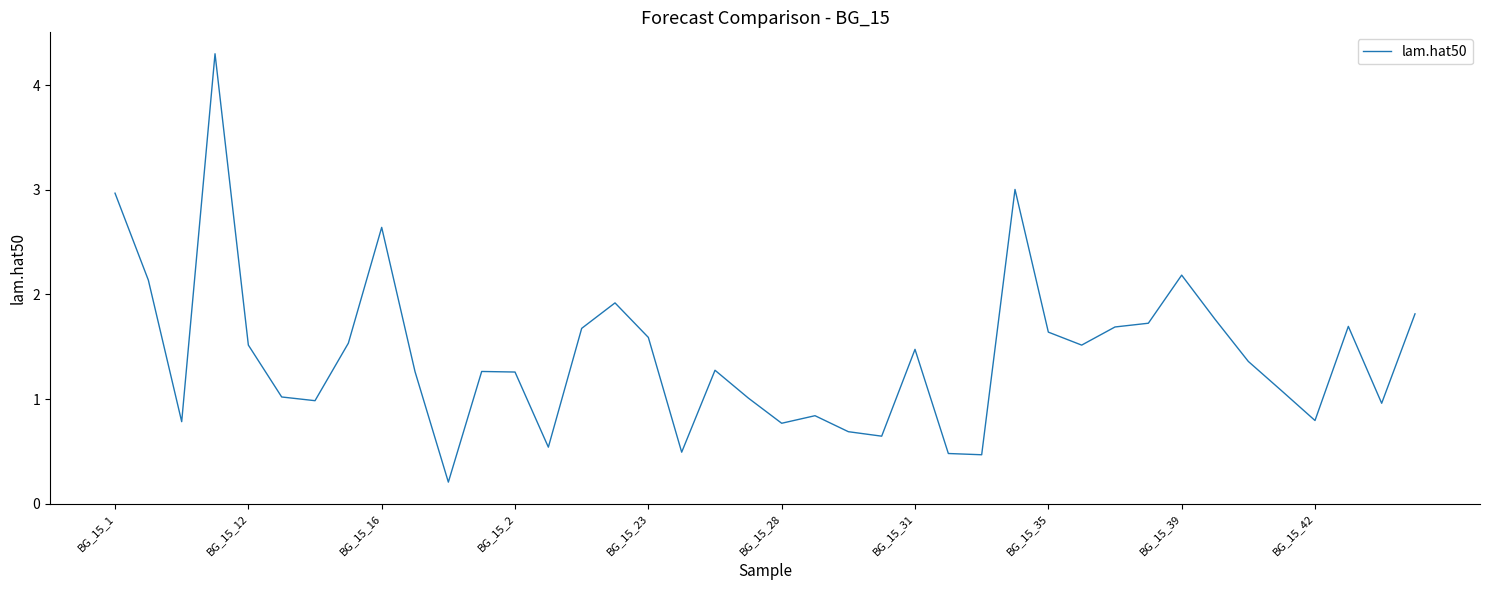

What is the greatest value displayed?

4.3